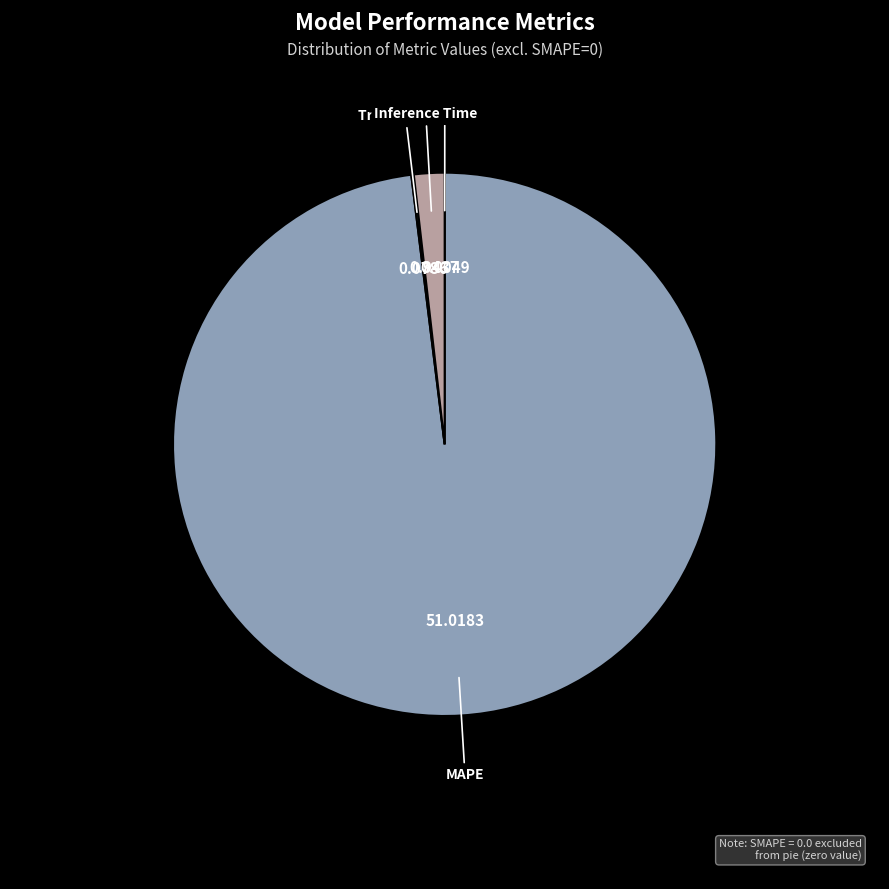

Rank the categories by value from highest to lowest.

MAPE, Inference Time, Training Time, MSE